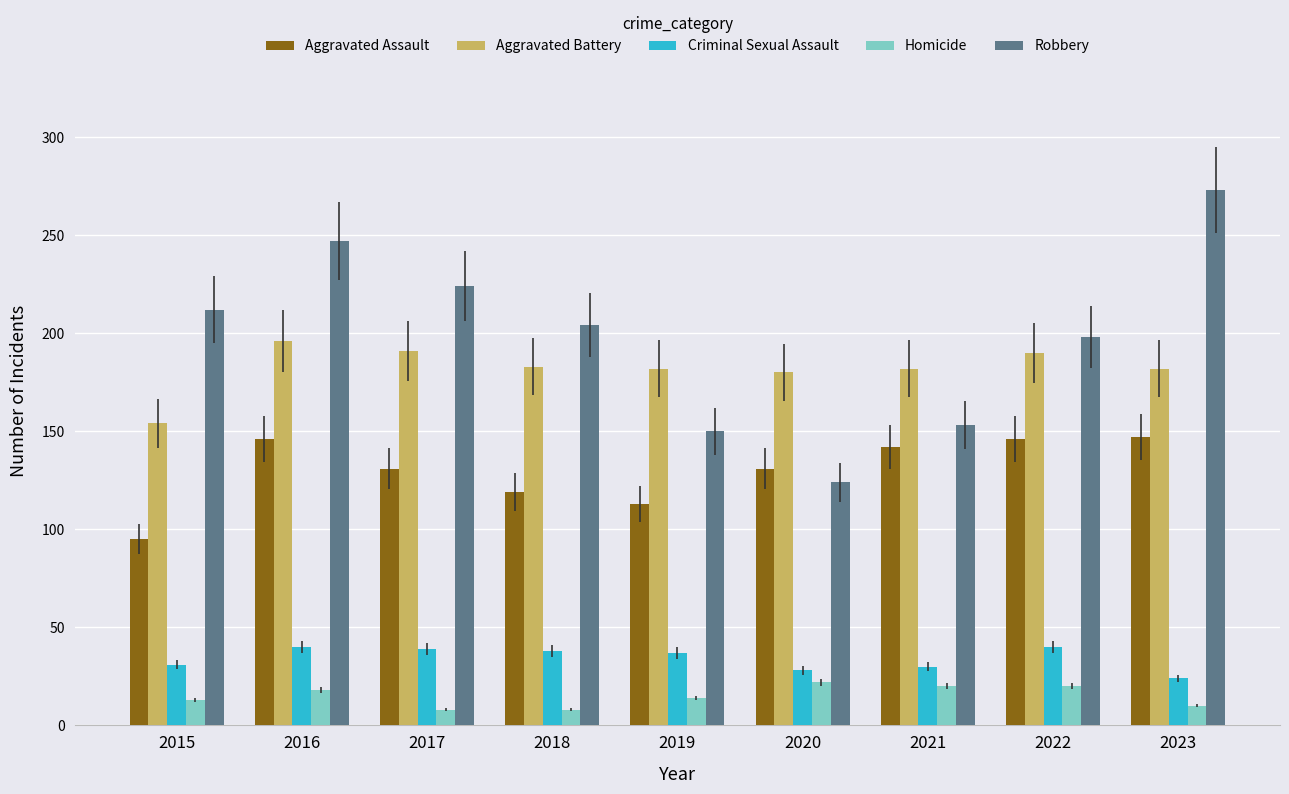

What is the difference between the highest and lowest values at 2022?

178